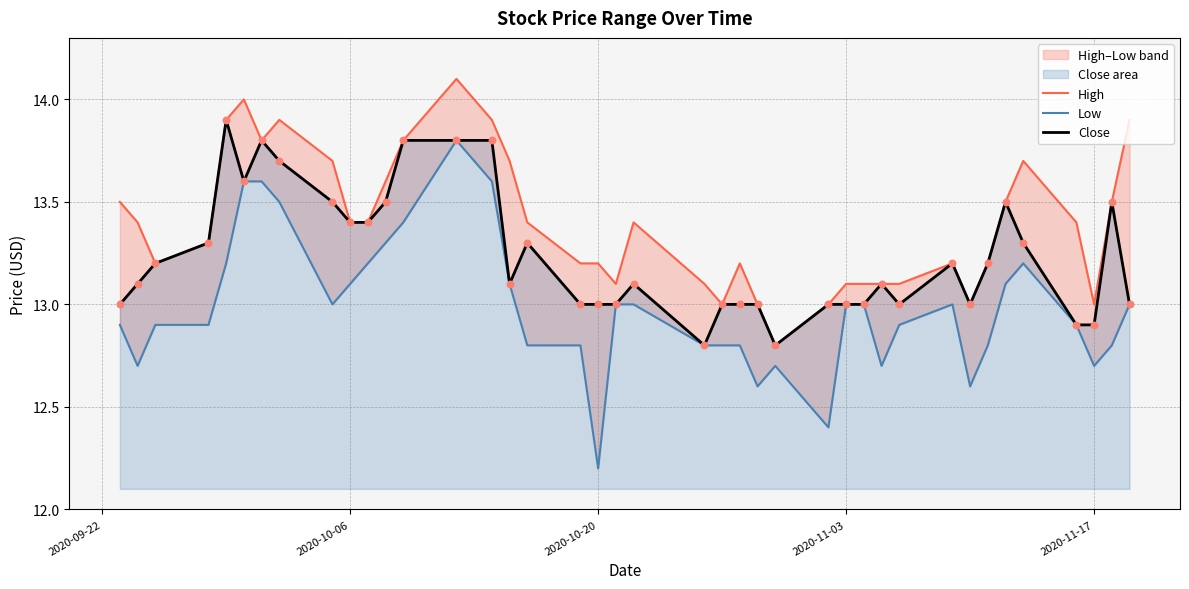

At how many categories does at least one series exceed 12?

40